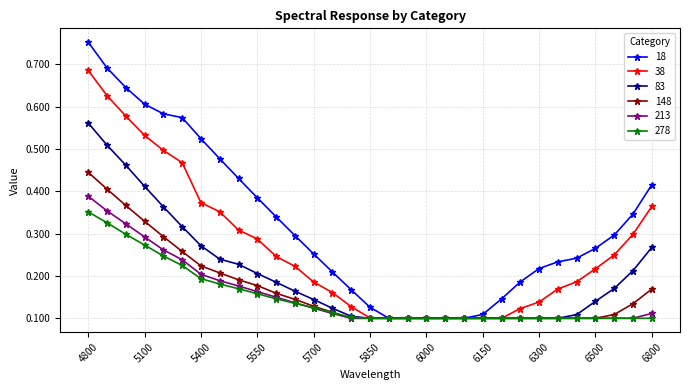

Which series has the widest spread of values?

18